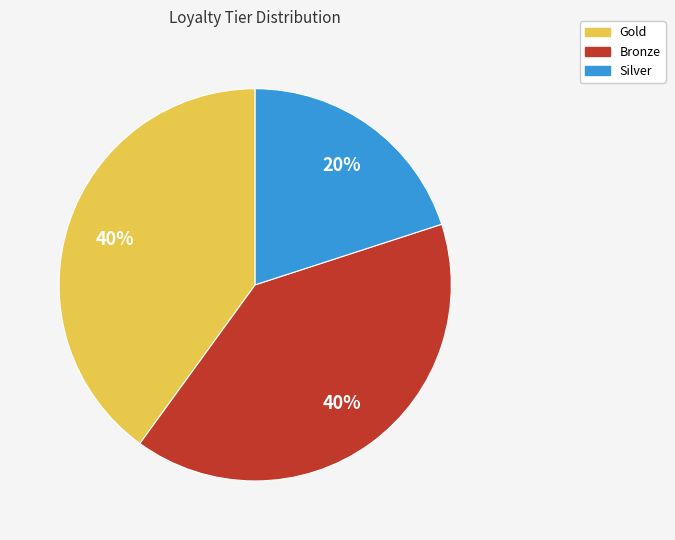

How many segments does this pie chart have?

3